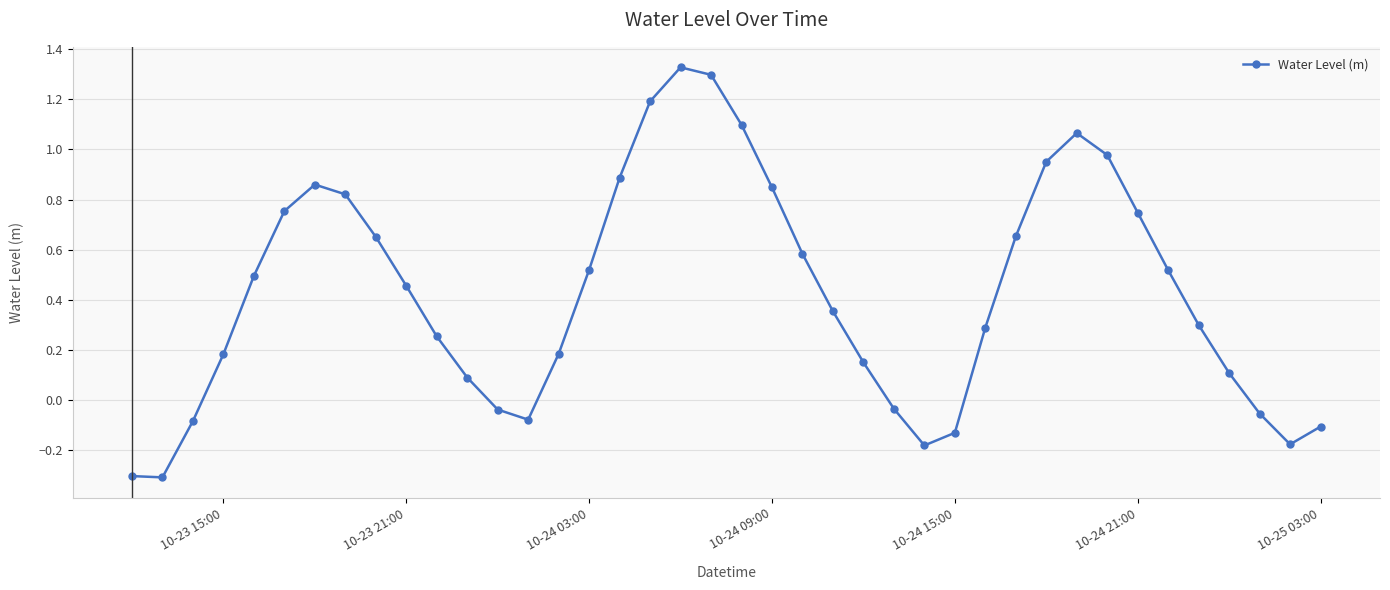

What is the sum of all values?

17.1